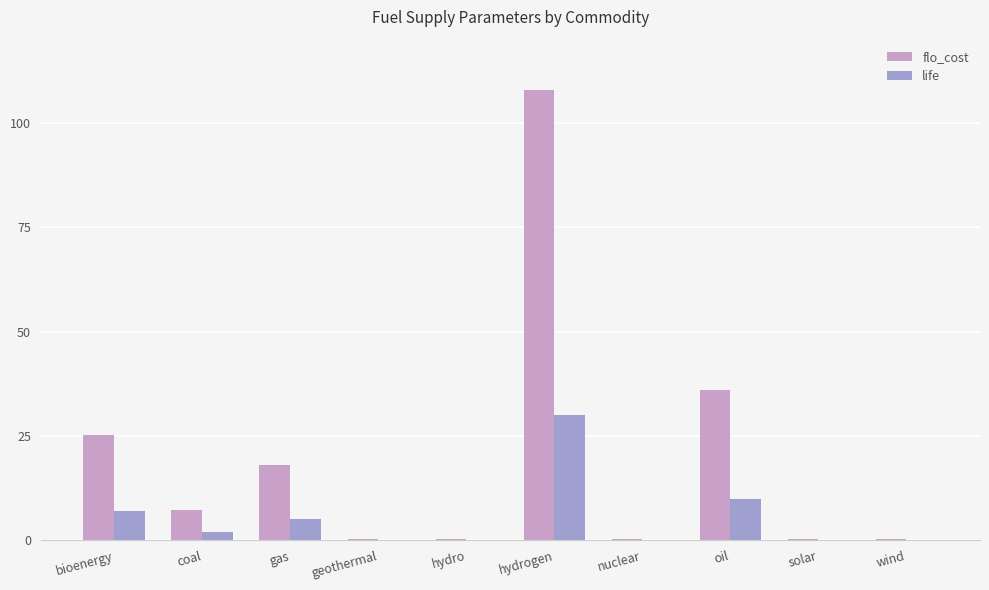

Where is flo_cost nearest to the value 54?

oil